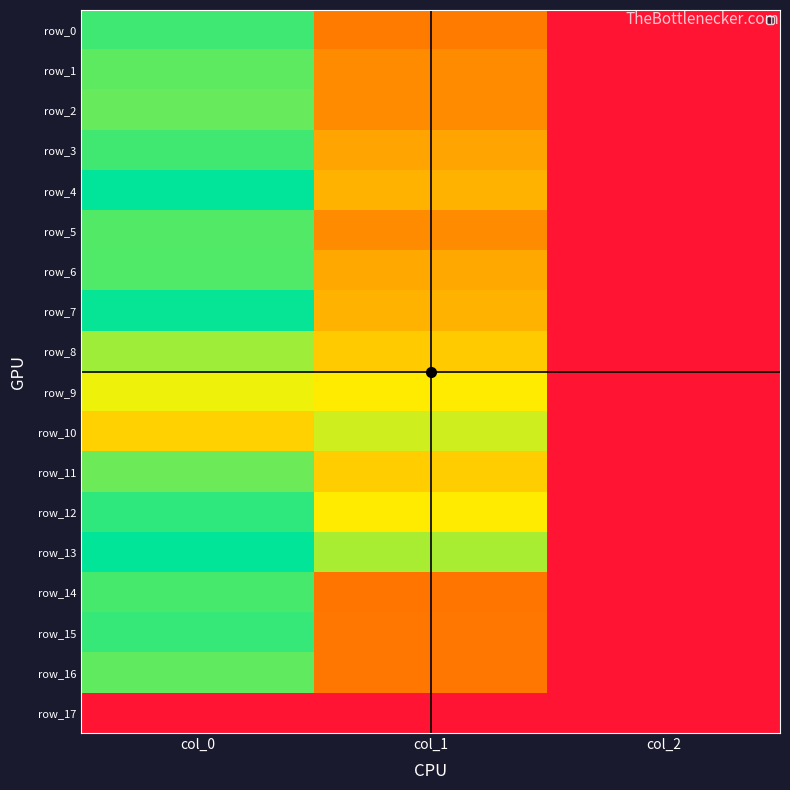

Reading left to right, extract all data points from this chart.

row_0: col_0=1043.3	col_1=405.0	col_2=2.0
row_1: col_0=996.7	col_1=455.6	col_2=2.0
row_2: col_0=983.3	col_1=452.2	col_2=2.0
row_3: col_0=1040.0	col_1=526.5	col_2=2.0
row_4: col_0=1136.7	col_1=567.0	col_2=2.0
row_5: col_0=1013.3	col_1=455.6	col_2=2.0
row_6: col_0=1016.7	col_1=543.4	col_2=2.0
row_7: col_0=1126.7	col_1=567.0	col_2=2.0
row_8: col_0=900.0	col_1=637.9	col_2=2.0
row_9: col_0=783.3	col_1=735.8	col_2=2.0
row_10: col_0=660.0	col_1=830.2	col_2=2.0
row_11: col_0=973.3	col_1=648.0	col_2=2.0
row_12: col_0=1066.7	col_1=735.8	col_2=2.0
row_13: col_0=1133.3	col_1=884.2	col_2=2.0
row_14: col_0=1030.0	col_1=388.1	col_2=2.0
row_15: col_0=1056.7	col_1=391.5	col_2=2.0
row_16: col_0=993.3	col_1=391.5	col_2=2.0
row_17: col_0=0.0	col_1=0.0	col_2=0.0